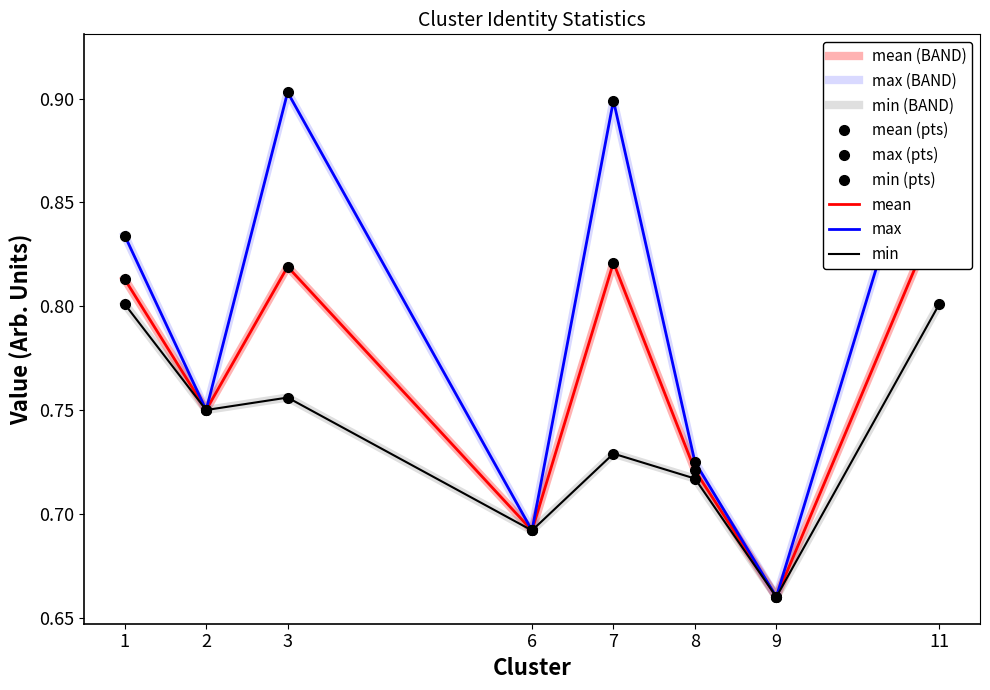

What value does the mean series have at 11?

0.8